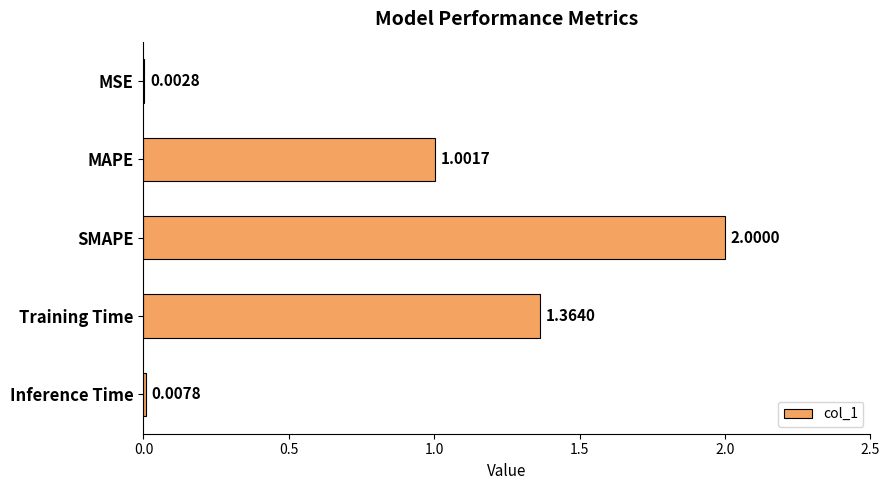

What is the sum of the values at SMAPE and MAPE?

3.0